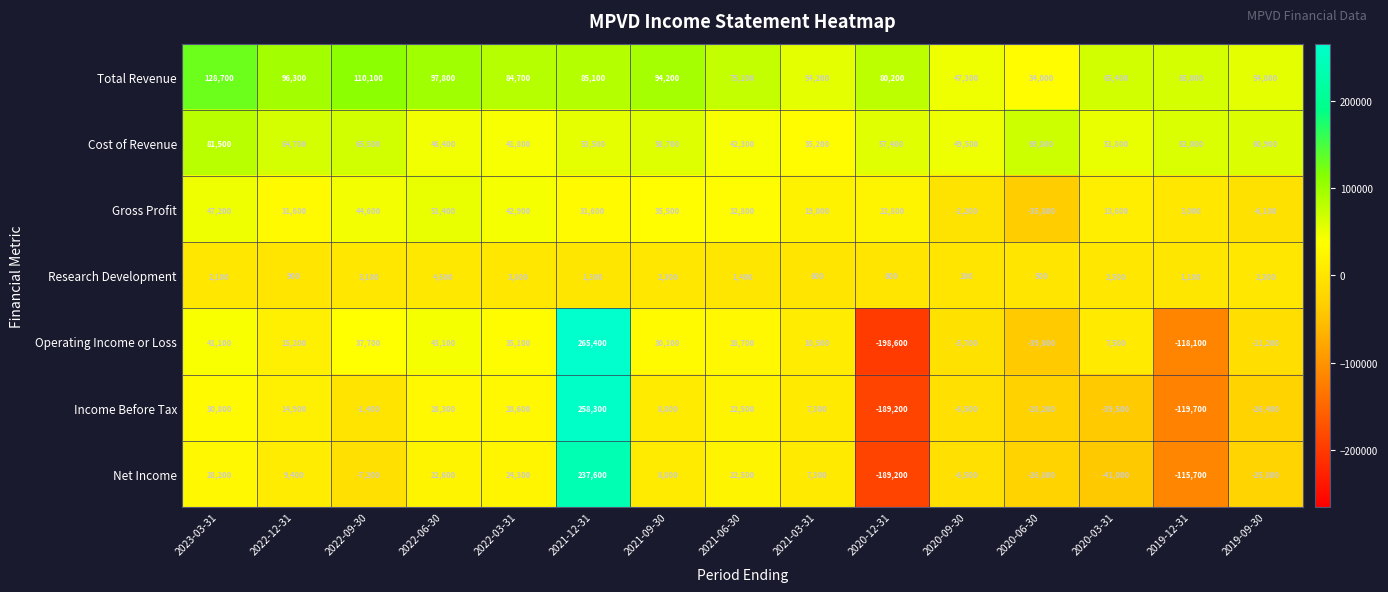

What is the minimum value shown in the chart?

-198600